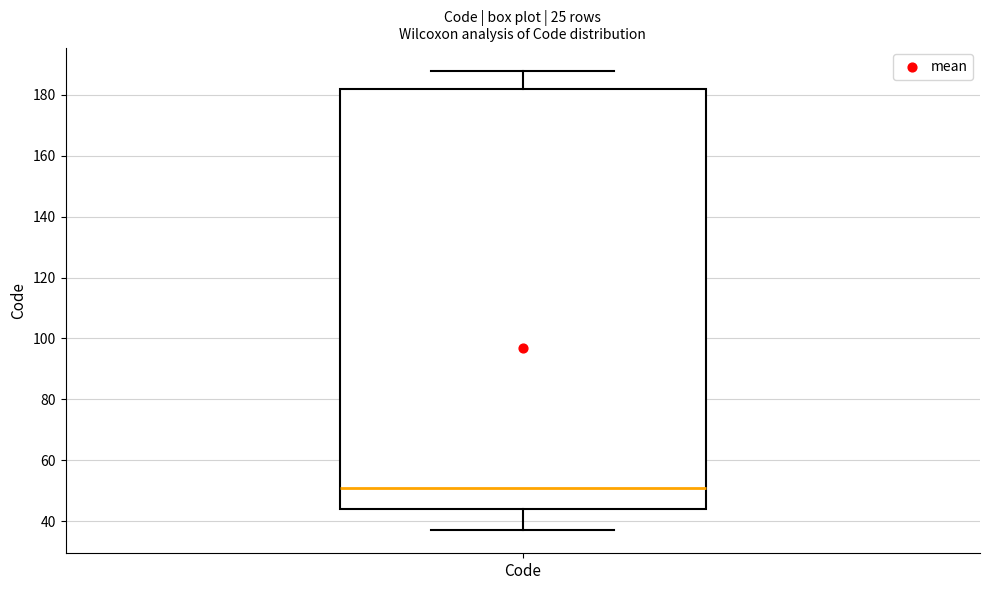

Read this box plot against the y-axis: the position of the median line, the range covered by the box, and the ends of both whiskers. The values are not printed on the chart, so give them approximately, as read against the axis.

median 52, box 44 to 182, whiskers 38 to 188